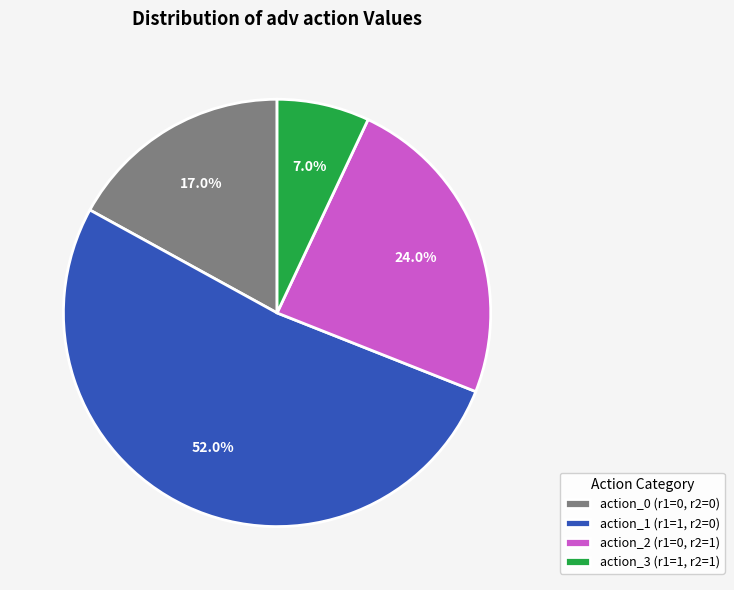

The action_0 (r1=0, r2=0) slice represents 26% of the pie. True or false?

False